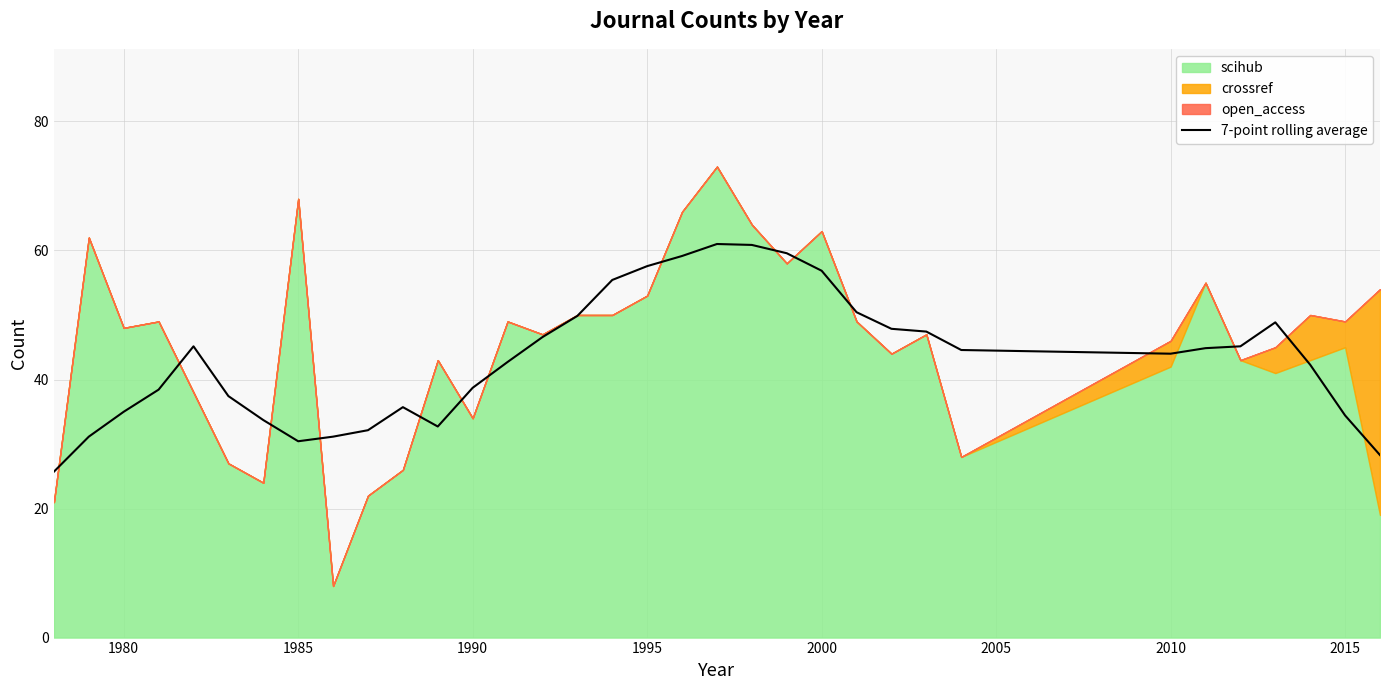

What is the average value?

43.4